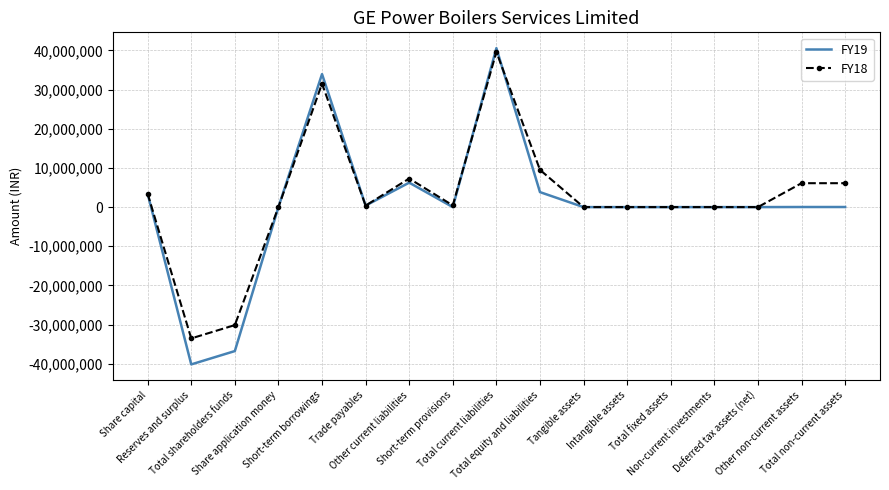

What is the difference between the FY19 values at Other non-current assets and Non-current investments?

23000